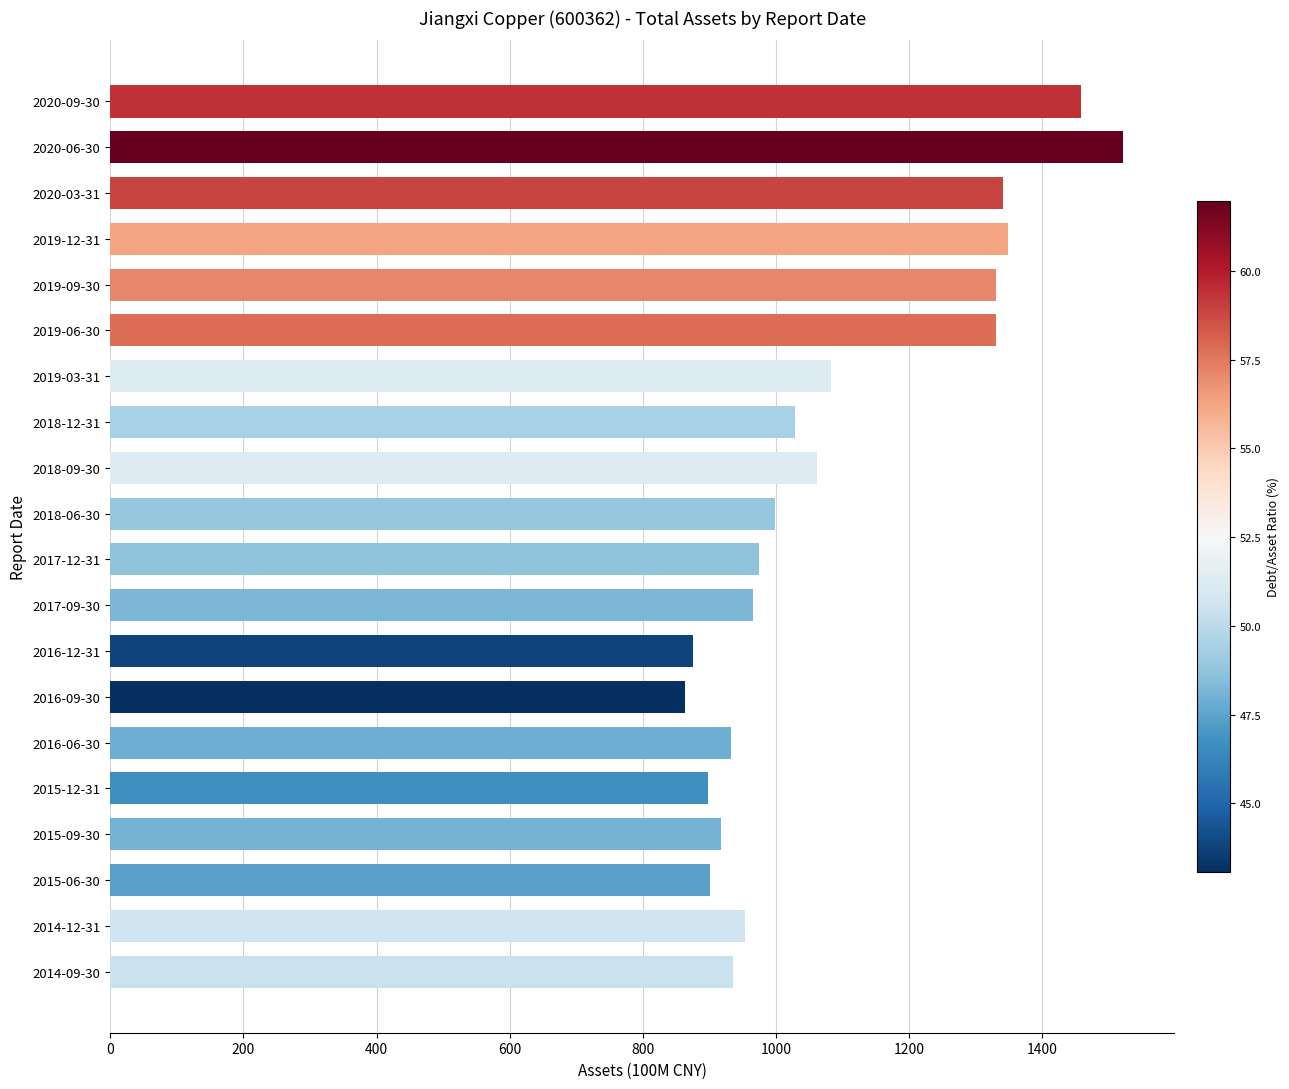

What is the difference between the maximum and second lowest values?

647.6